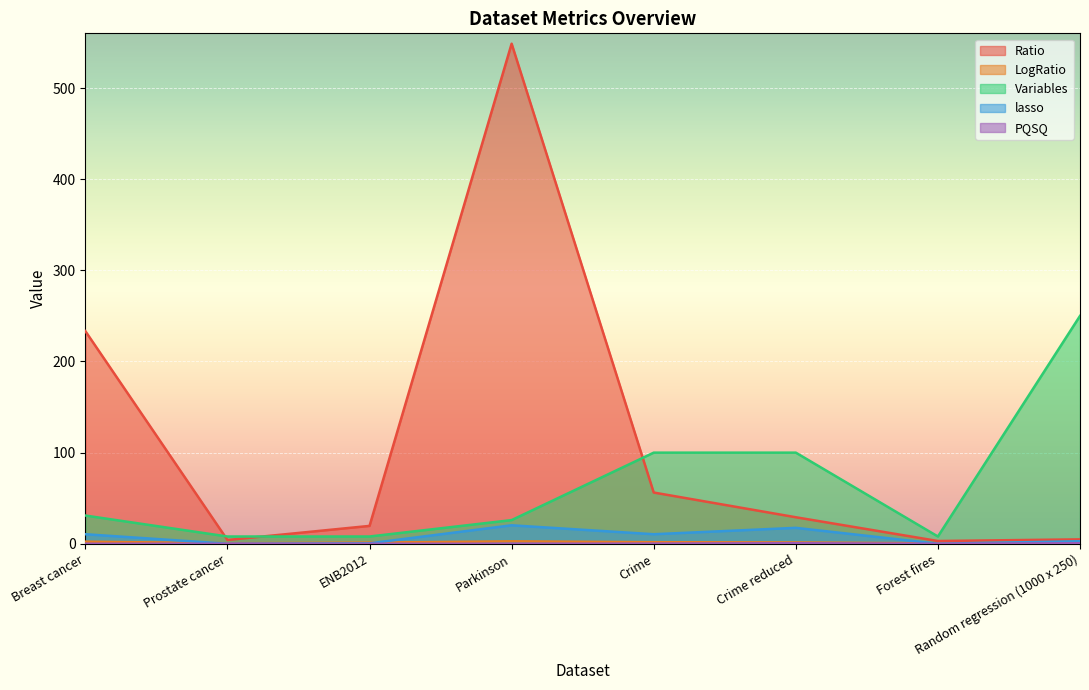

Reading left to right, transcribe all the data shown in this chart.

lasso: 10.5	0.1	0.5	20.3	10.5	17.5	0.0	2.8
PQSQ: 0.0	0.0	0.0	0.0	0.2	0.6	0.0	0.6
Ratio: 233.3	4.2	19.6	548.6	56.2	29.1	3.1	4.9
LogRatio: 2.4	0.6	1.3	2.7	1.8	1.5	0.5	0.7
Variables: 31.0	8.0	8.0	26.0	100.0	100.0	8.0	250.0